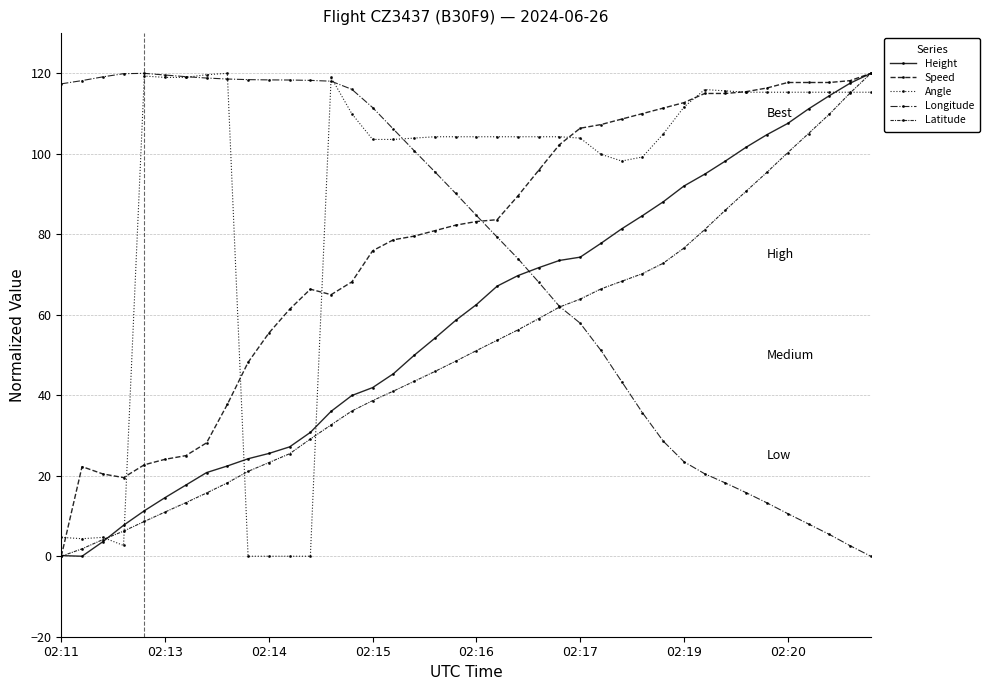

Does the chart display data point markers on the line(s)?

Yes